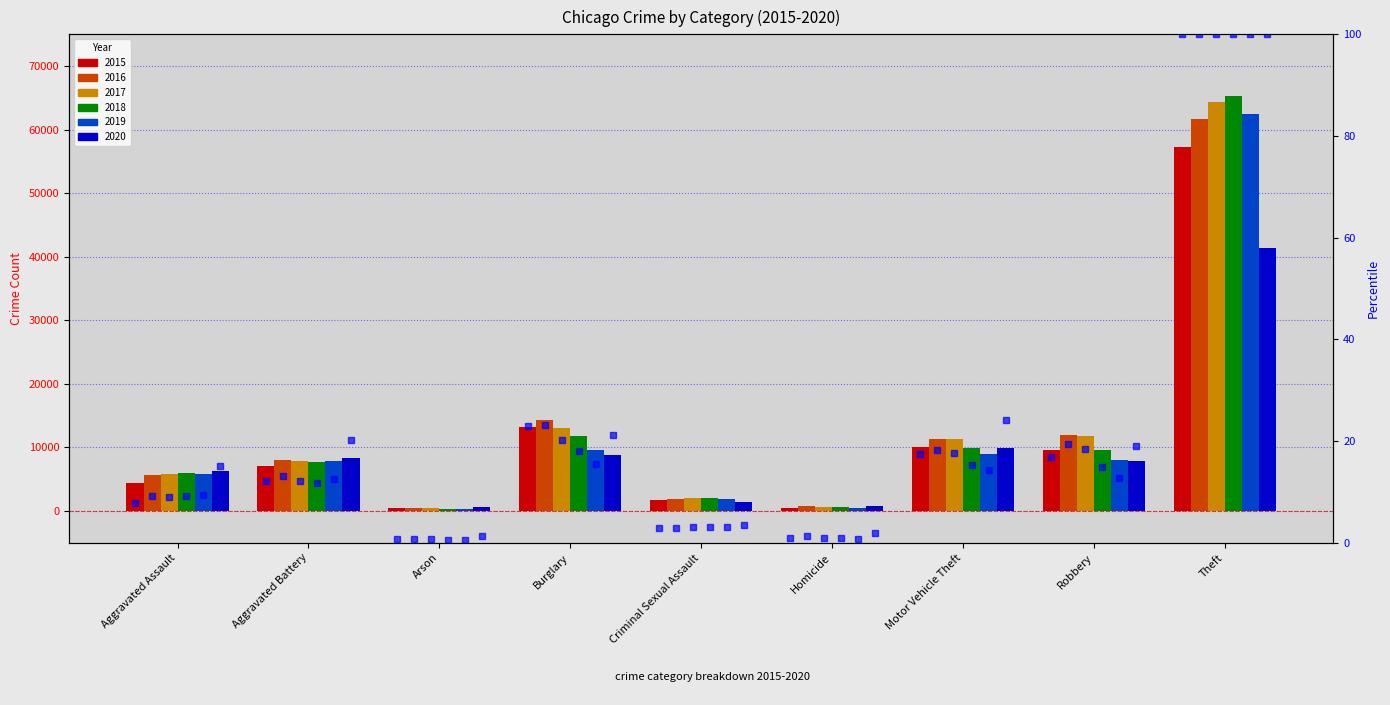

What is the average value?

20.2